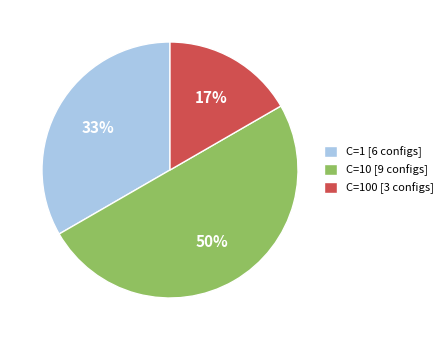

How many slices are in this pie chart?

3